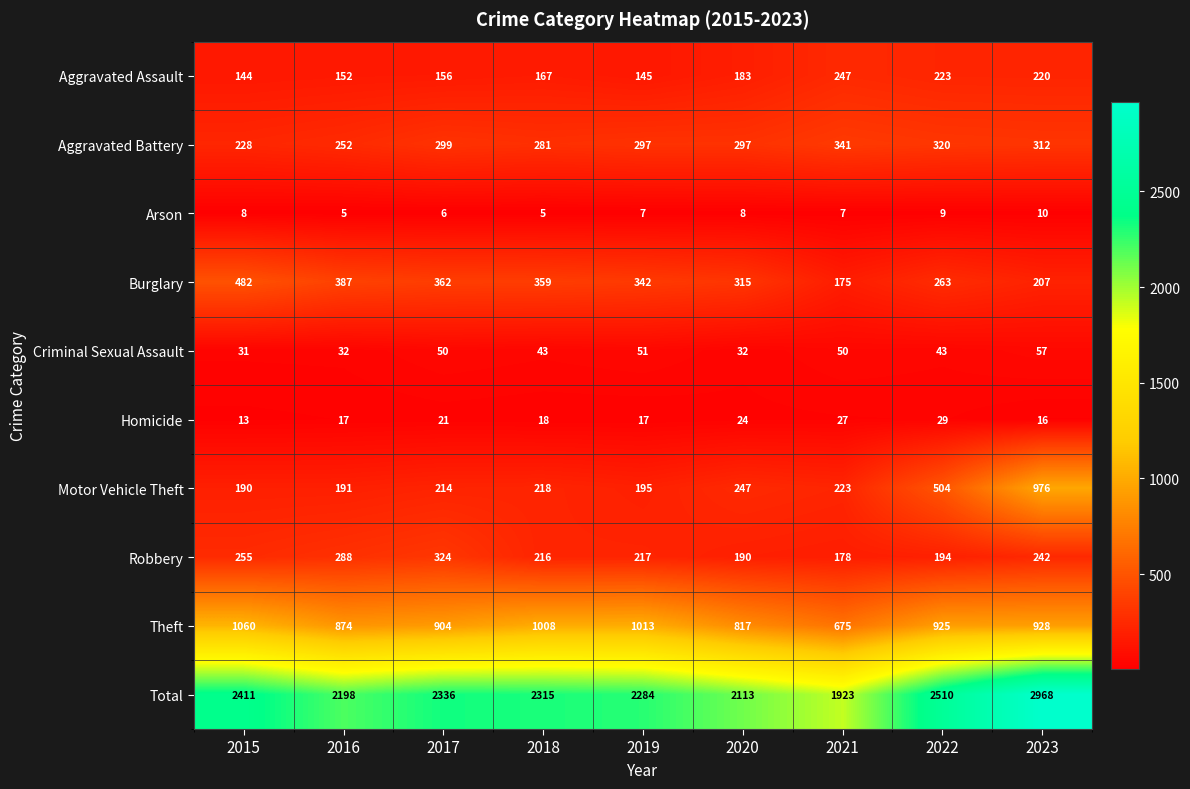

What is the sum of the Aggravated Assault values at 2023 and 2019?

365